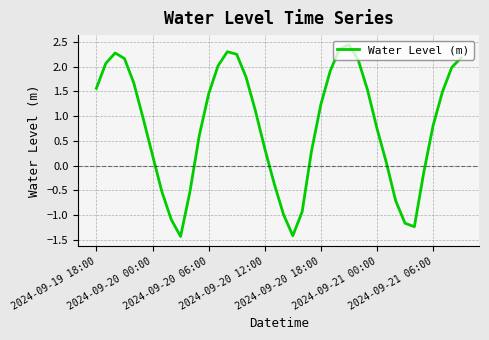

What is the smallest value displayed?

-1.4